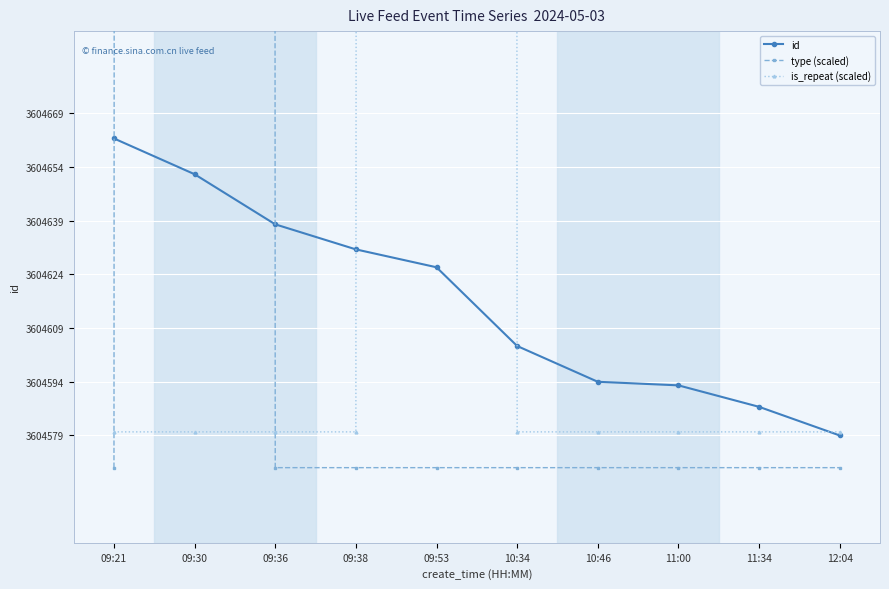

At which category does type (scaled) reach its first local peak?

09:30